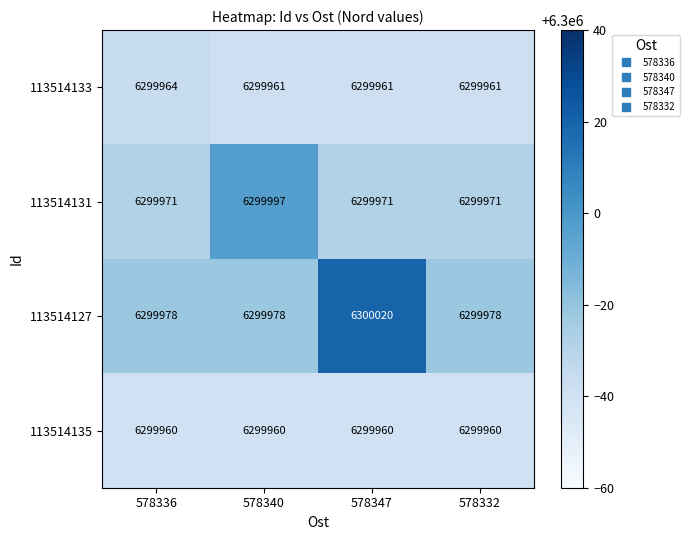

Is it true that 113514135 equals 9834653 at 578336?

False